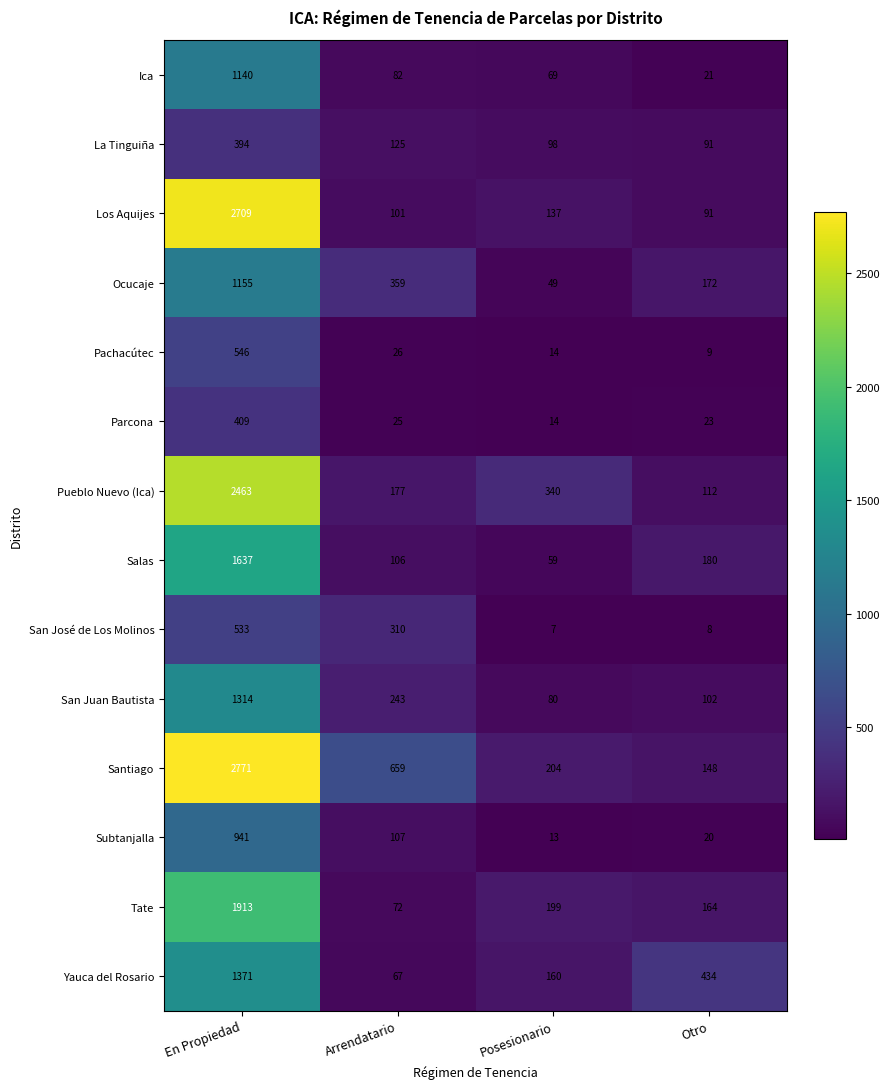

True or false: Santiago has a value of 219 at Arrendatario.

False